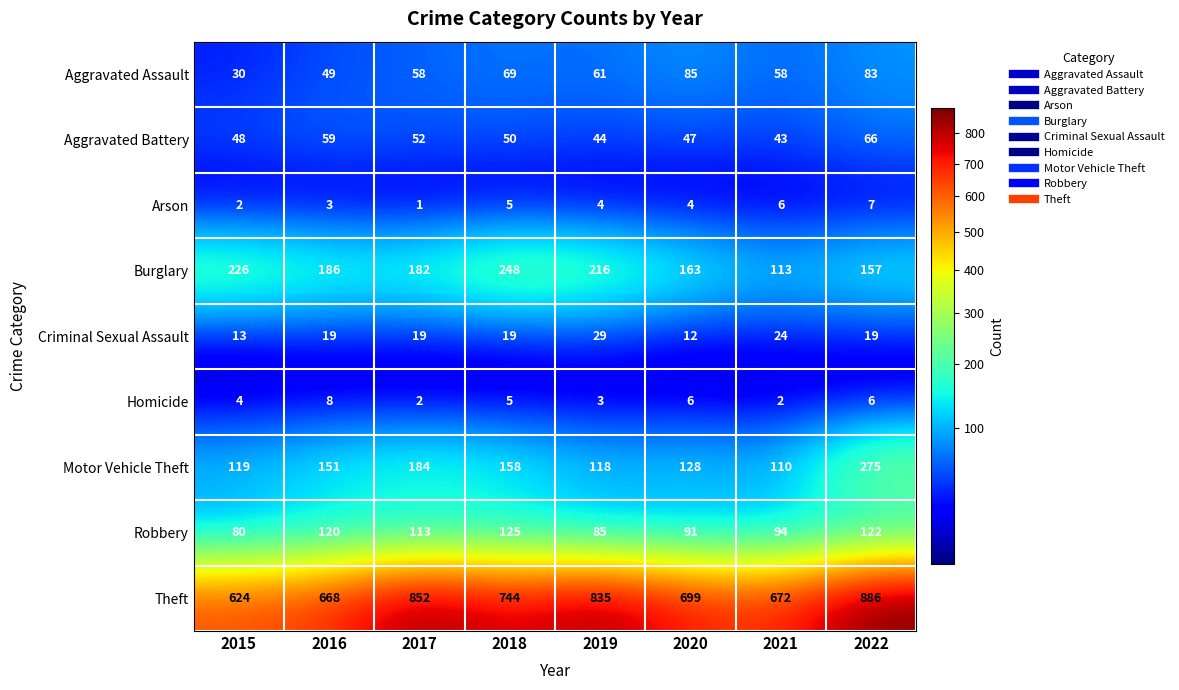

What is the minimum value shown in the chart?

1